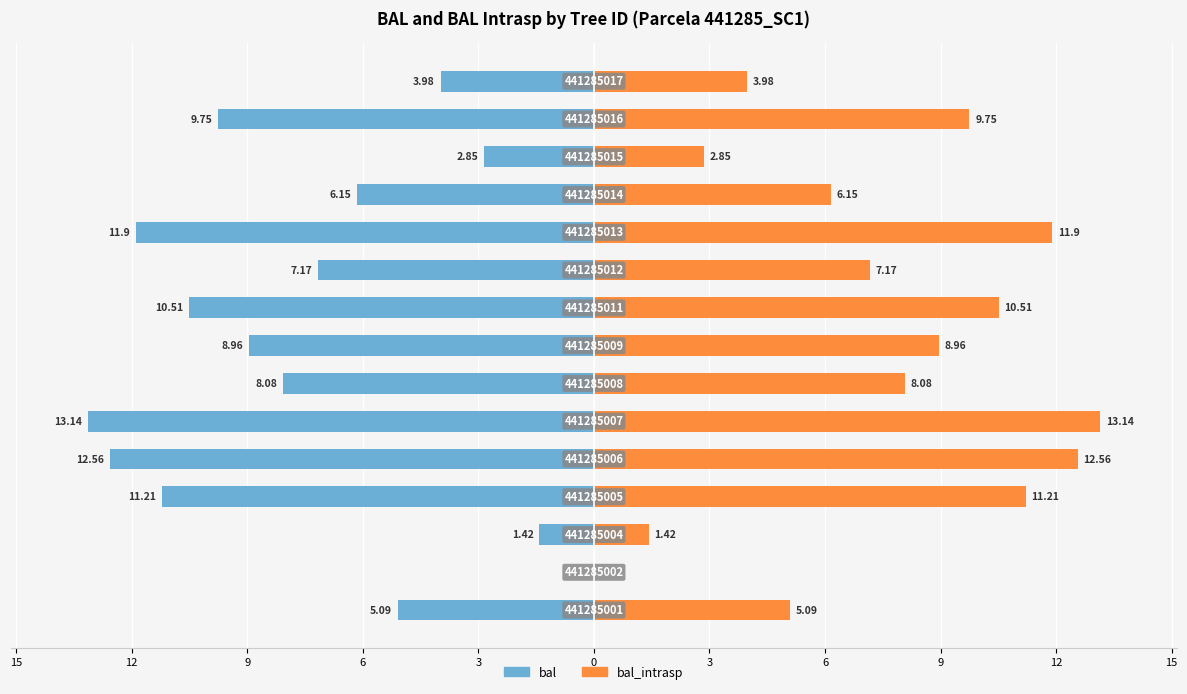

Rank the series by their maximum value, from lowest to highest.

bal, bal_intrasp